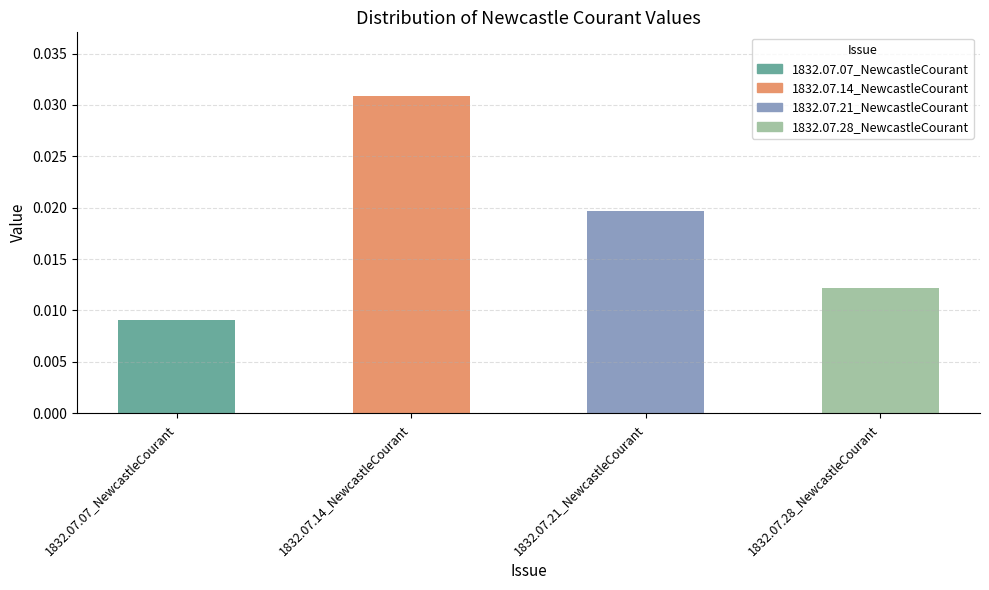

Between 1832.07.28_NewcastleCourant and 1832.07.14_NewcastleCourant, which is larger?

1832.07.14_NewcastleCourant